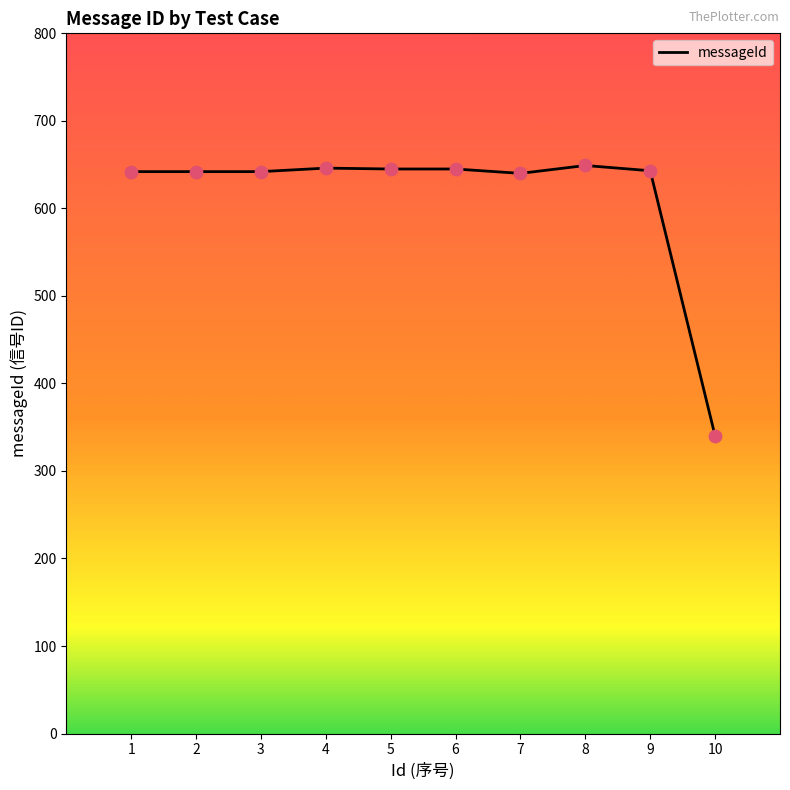

What is the change in value from 2 to 8?

+7